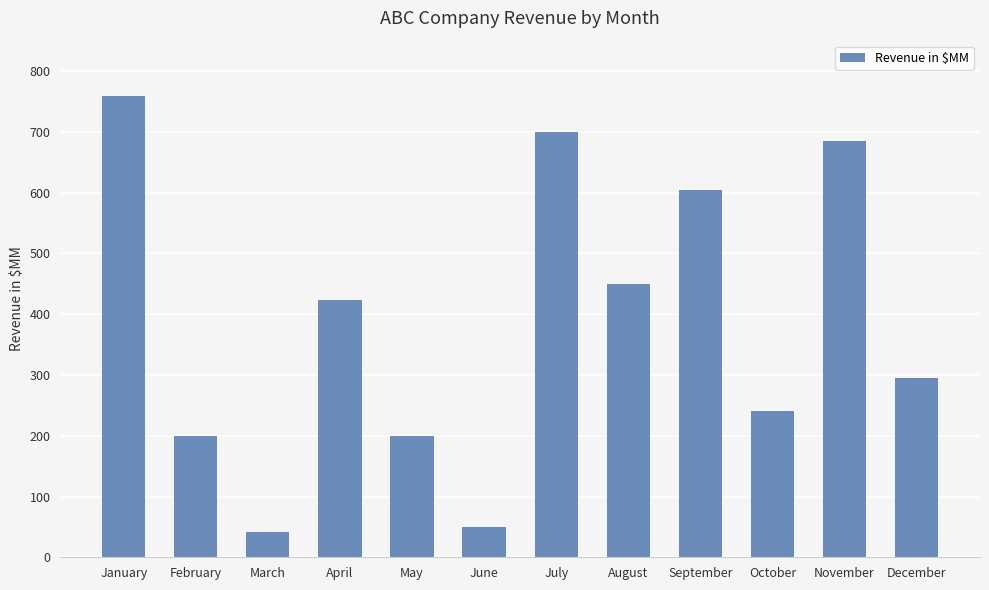

Count the number of data series in this chart.

1